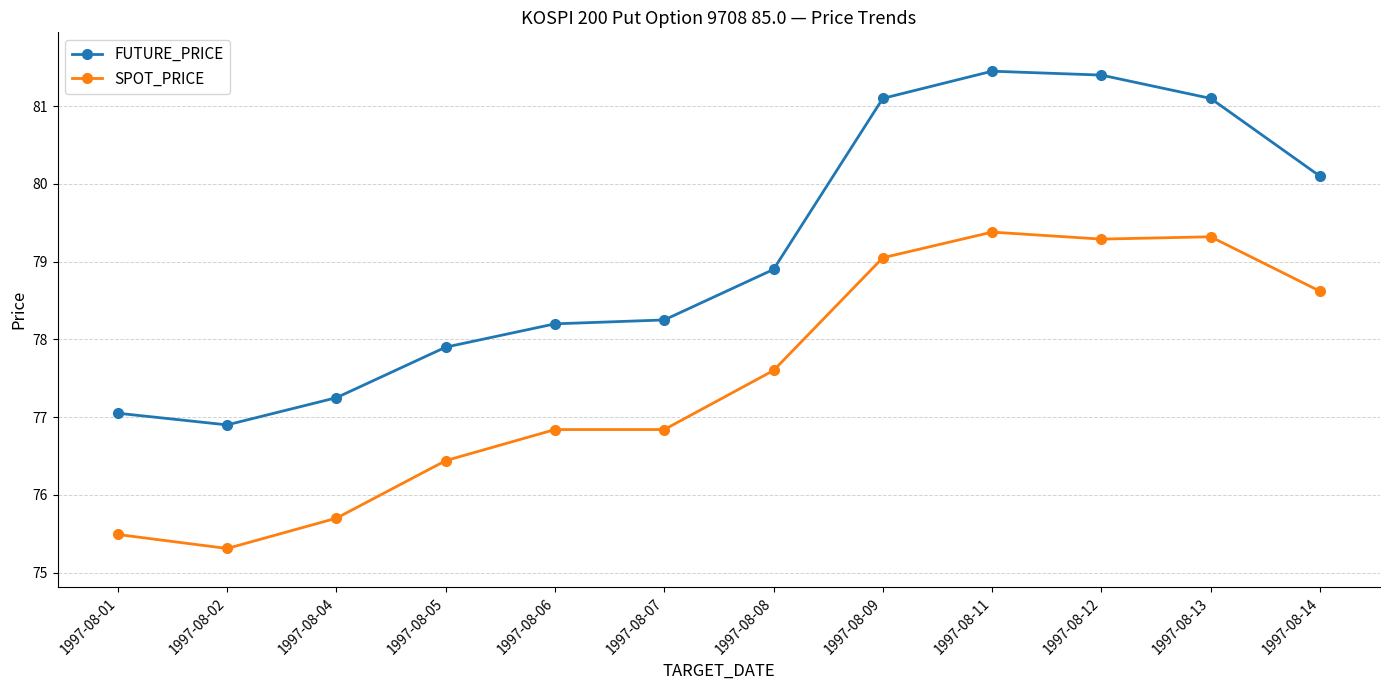

How many series are shown in this chart?

2